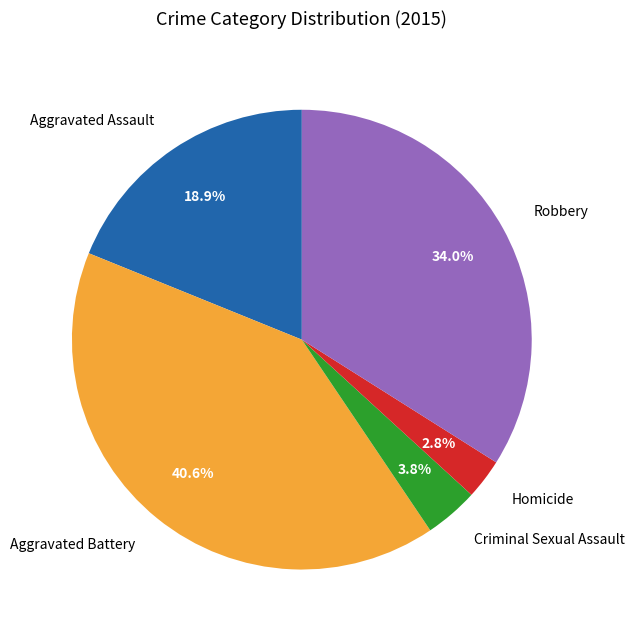

Is Robbery the majority of the pie?

No